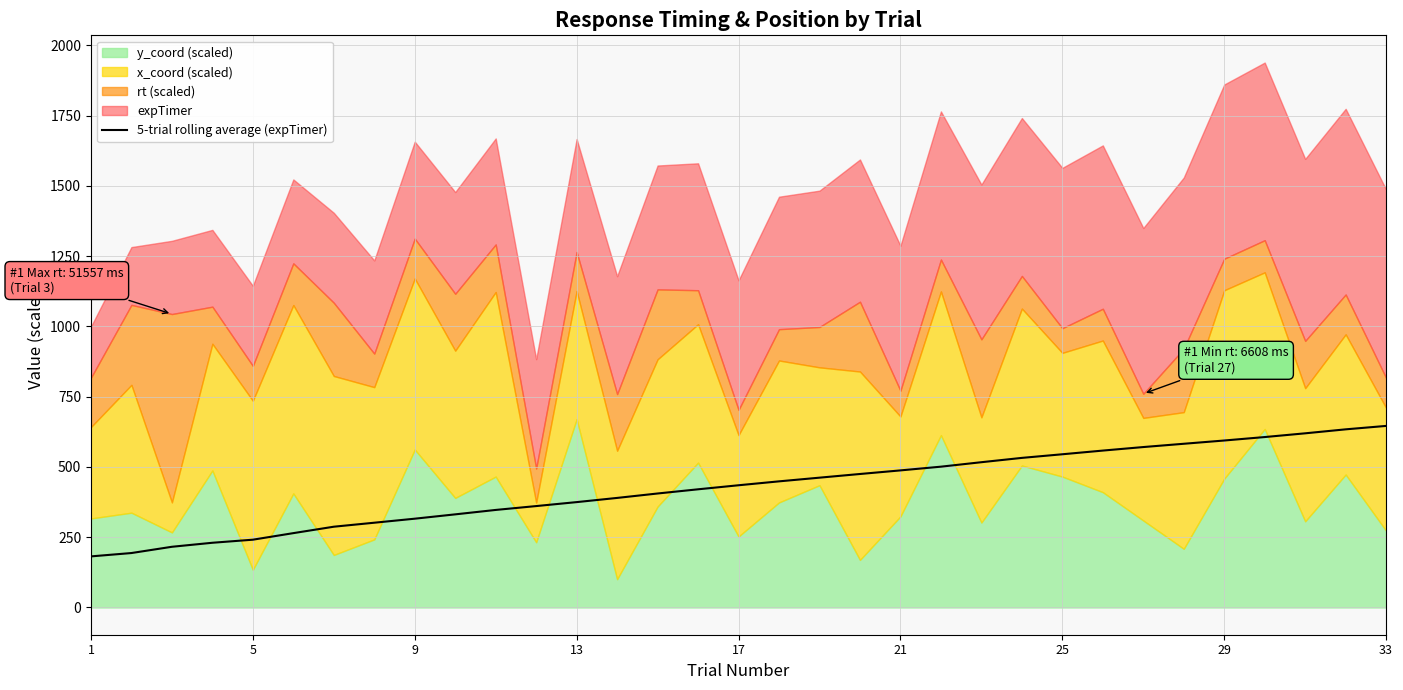

The value at 23 is 346.5. True or false?

False